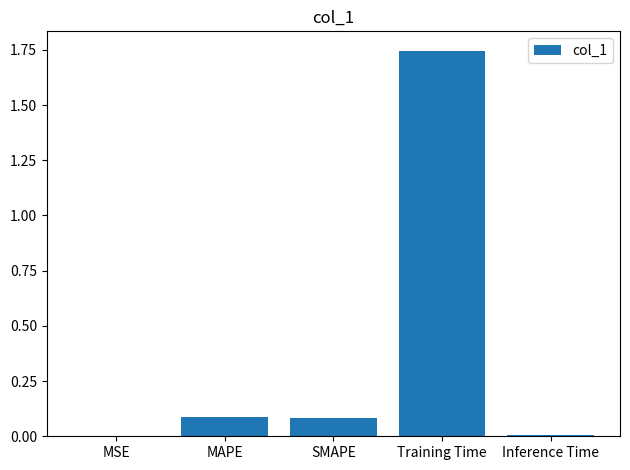

The chart shows a value of 0.0 at Inference Time. True or false?

True